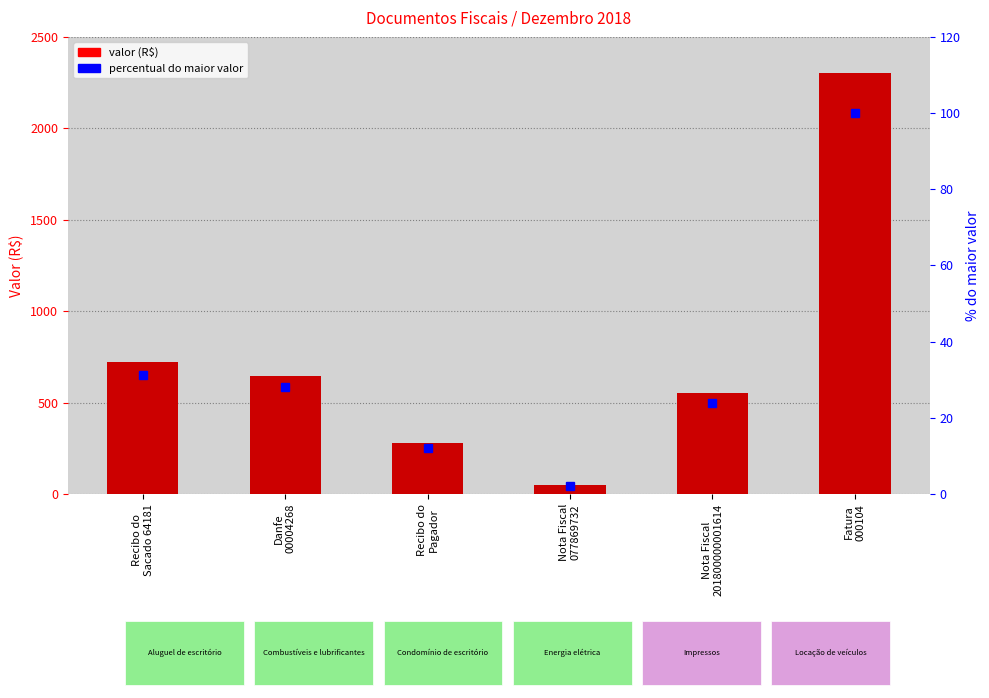

What is the total value across all series at Fatura
000104?

2400.0